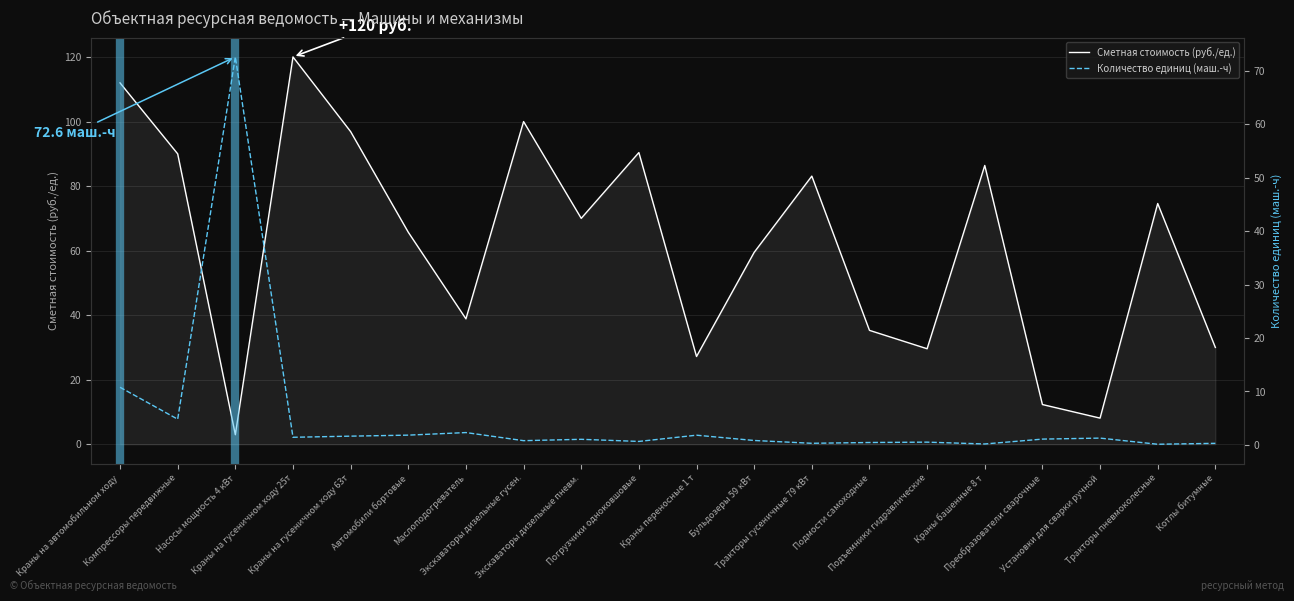

Rank the categories by Количество единиц (маш.-ч) value from lowest to highest.

Тракторы пневмоколесные, Краны башенные 8 т, Котлы битумные, Тракторы гусеничные 79 кВт, Подмости самоходные, Подъемники гидравлические, Погрузчики одноковшовые, Экскаваторы дизельные гусен., Бульдозеры 59 кВт, Экскаваторы дизельные пневм., Преобразователи сварочные, Установки для сварки ручной, Краны на гусеничном ходу 25т, Краны на гусеничном ходу 63т, Краны переносные 1 т, Автомобили бортовые, Маслоподогреватель, Компрессоры передвижные, Краны на автомобильном ходу, Насосы мощность 4 кВт